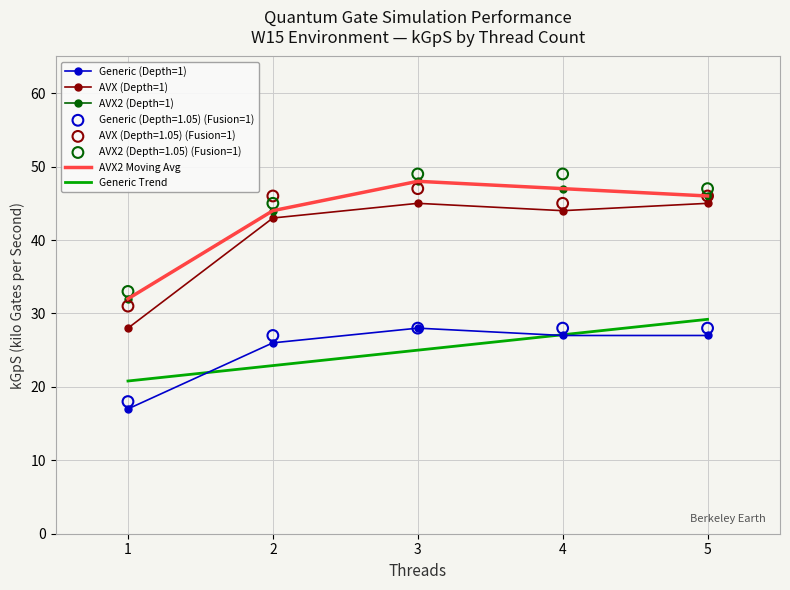

At which category is the sum across all series the highest?

3